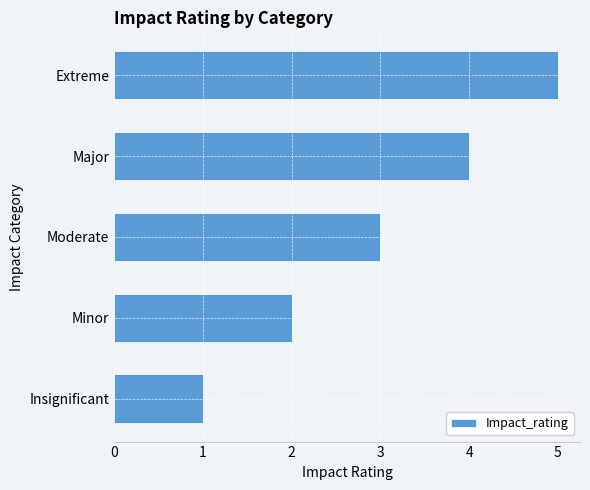

How many bars are there in total?

5